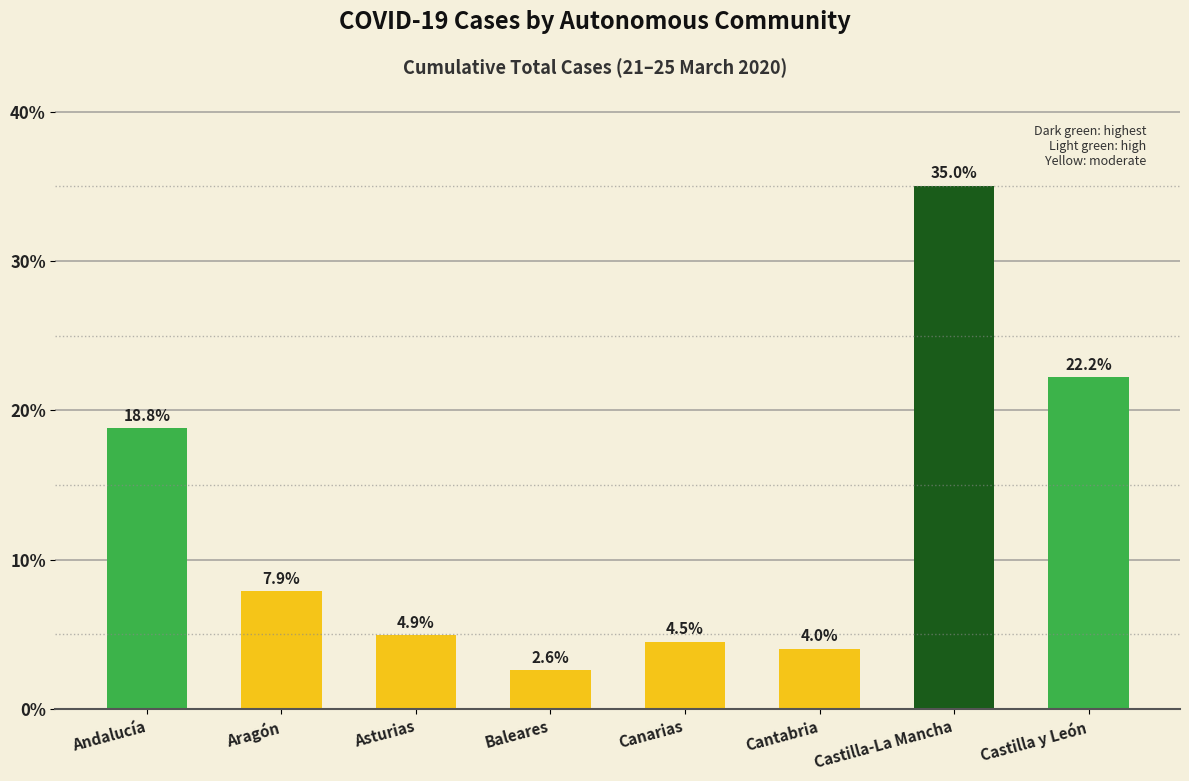

Between Andalucía and Castilla-La Mancha, which is larger?

Castilla-La Mancha